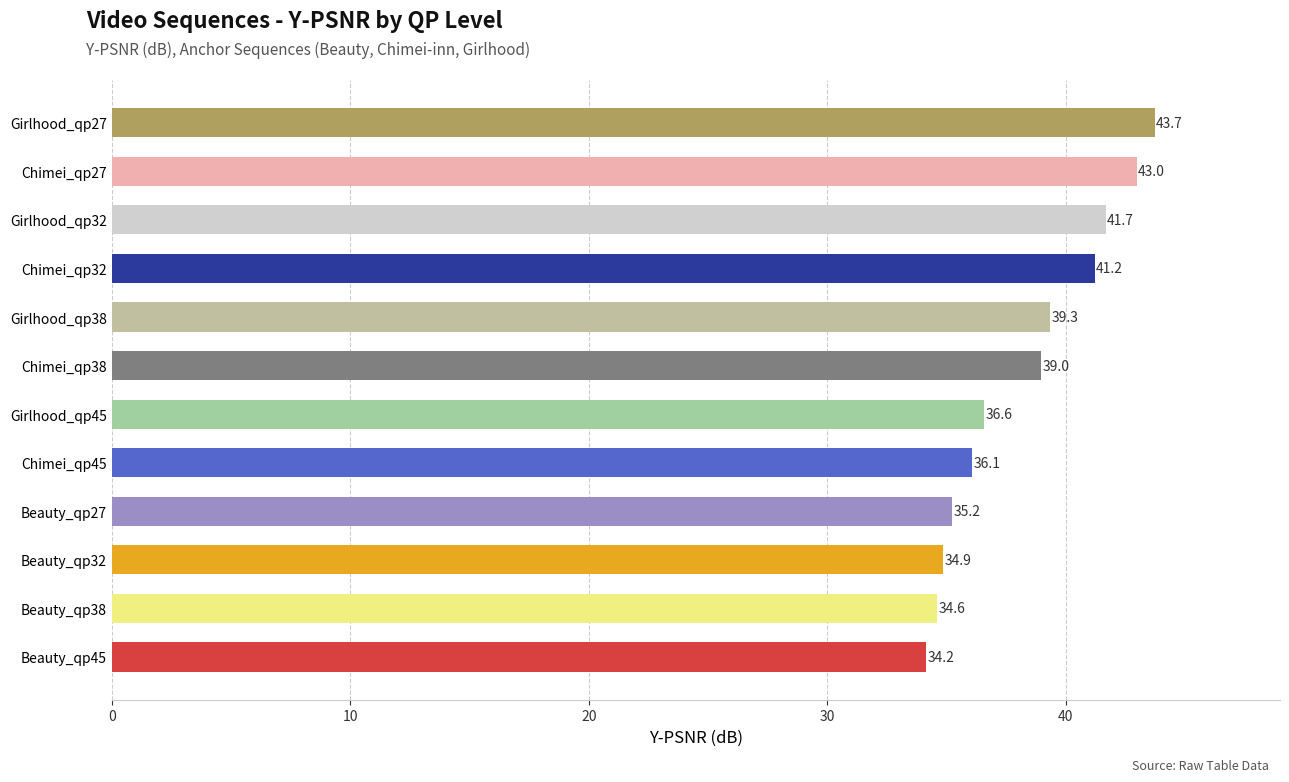

List the labels in order of value, largest first.

Girlhood_qp27, Chimei_qp27, Girlhood_qp32, Chimei_qp32, Girlhood_qp38, Chimei_qp38, Girlhood_qp45, Chimei_qp45, Beauty_qp27, Beauty_qp32, Beauty_qp38, Beauty_qp45